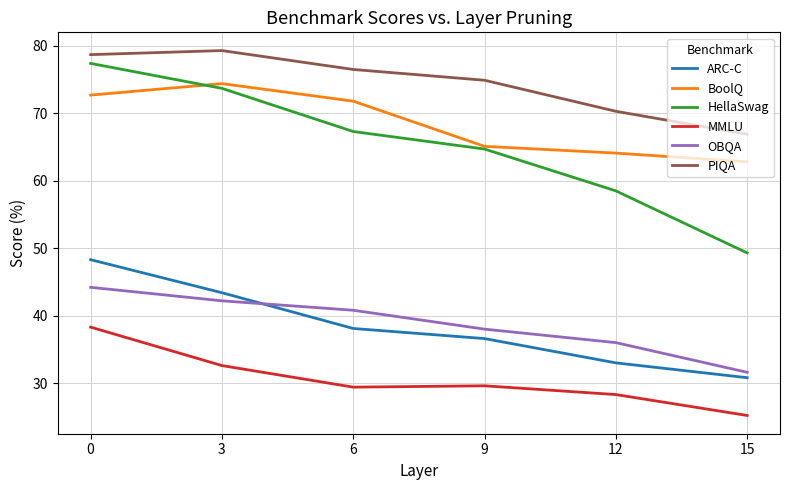

True or false: BoolQ has a value of 74.4 at 3.

True